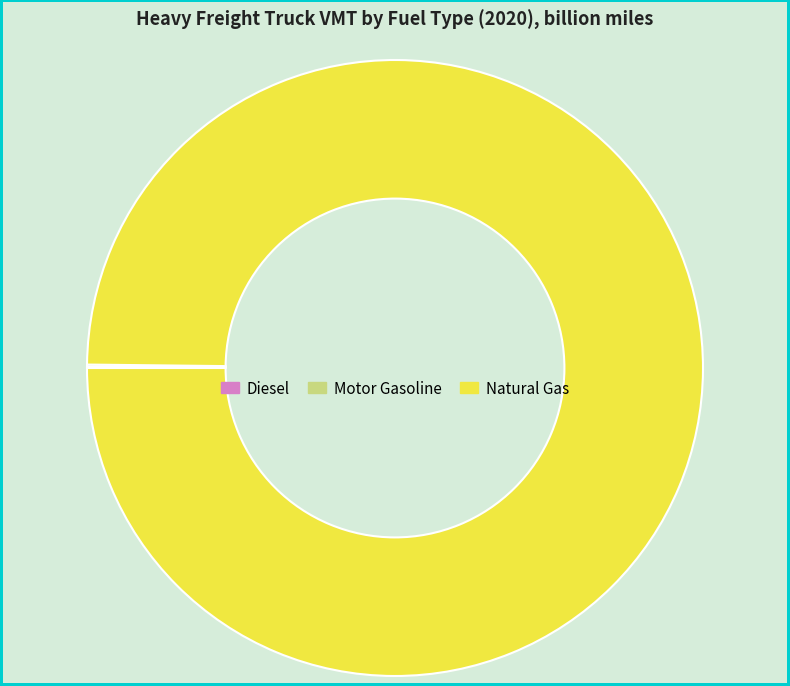

Does any single category account for the majority?

Yes